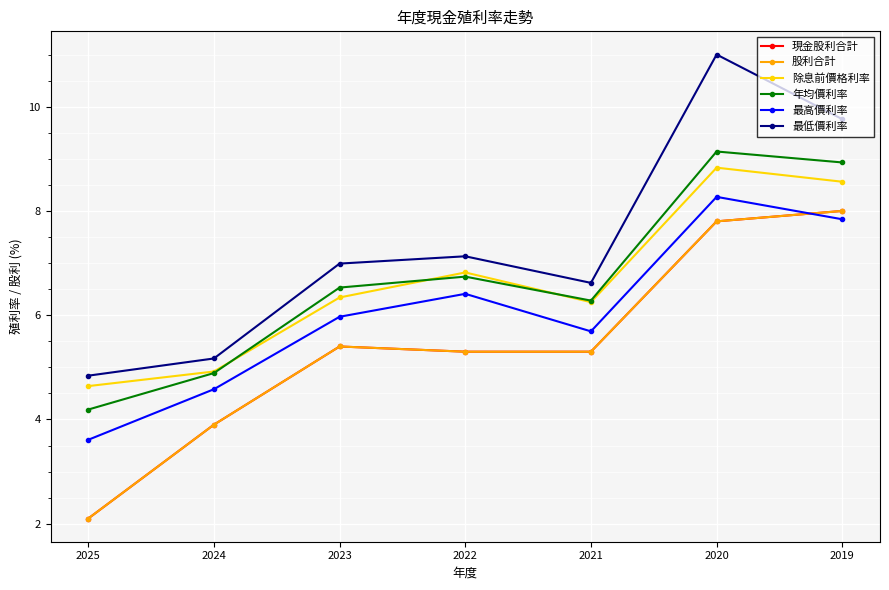

List the labels in order of 最高價利率 value, largest first.

2020, 2019, 2022, 2023, 2021, 2024, 2025